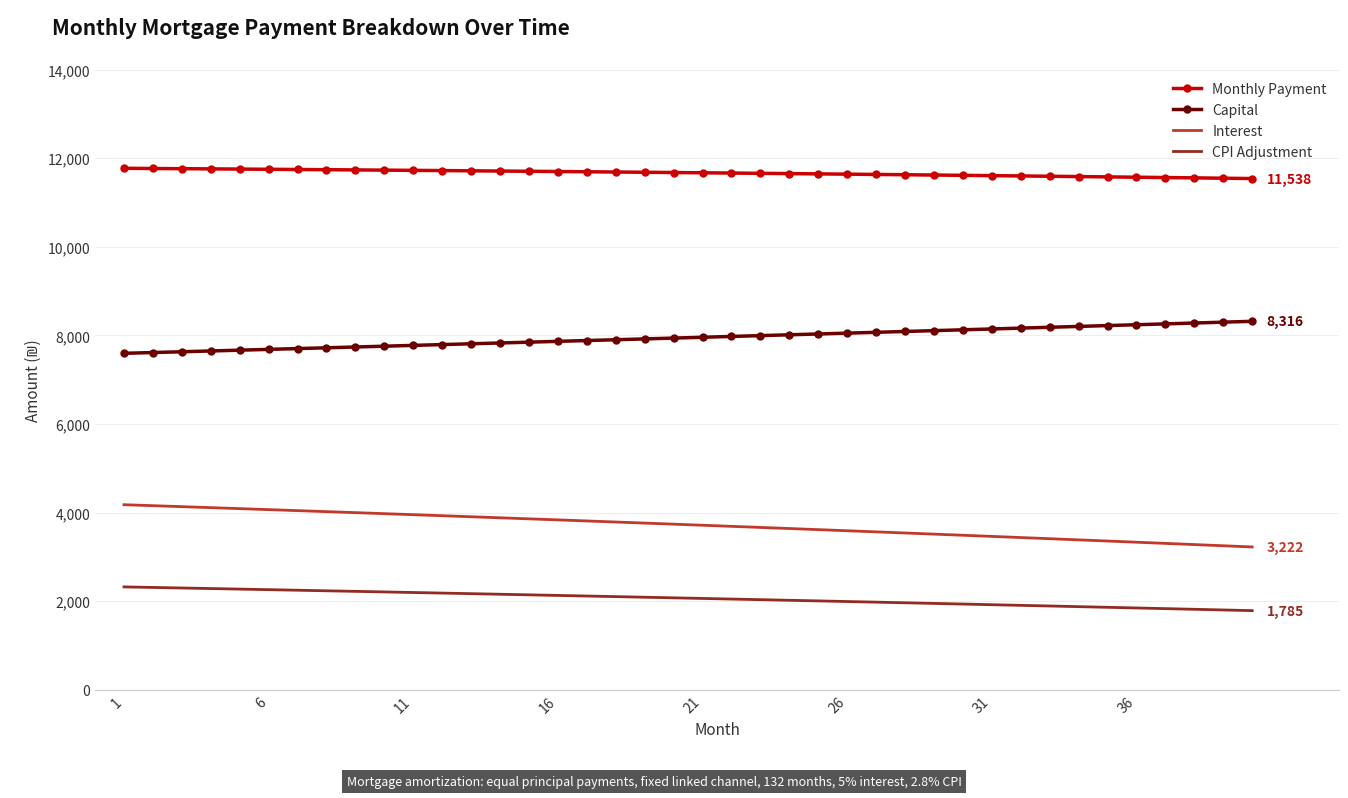

What is the greatest value displayed?

11769.8